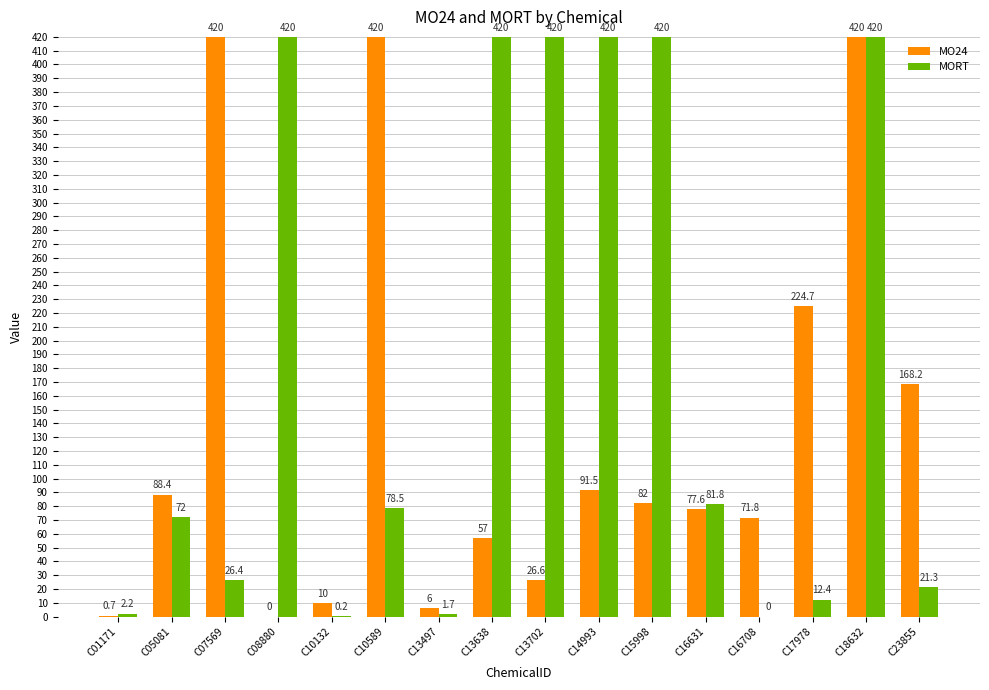

What is the spread (max minus min) of values at C16631?

4.1